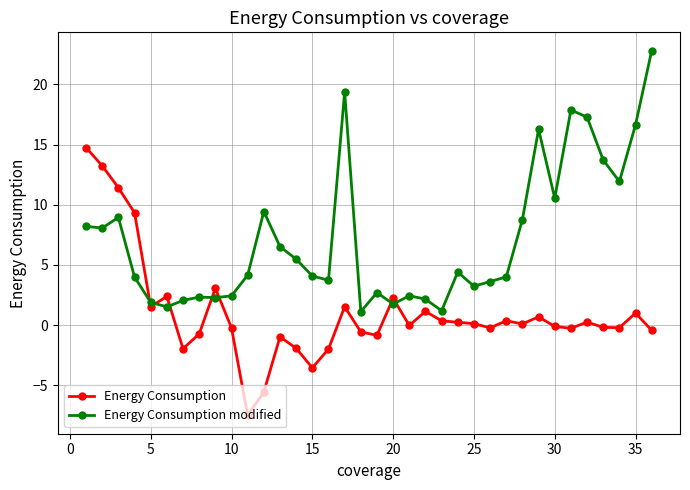

Which series has the largest total across all categories?

Energy Consumption modified